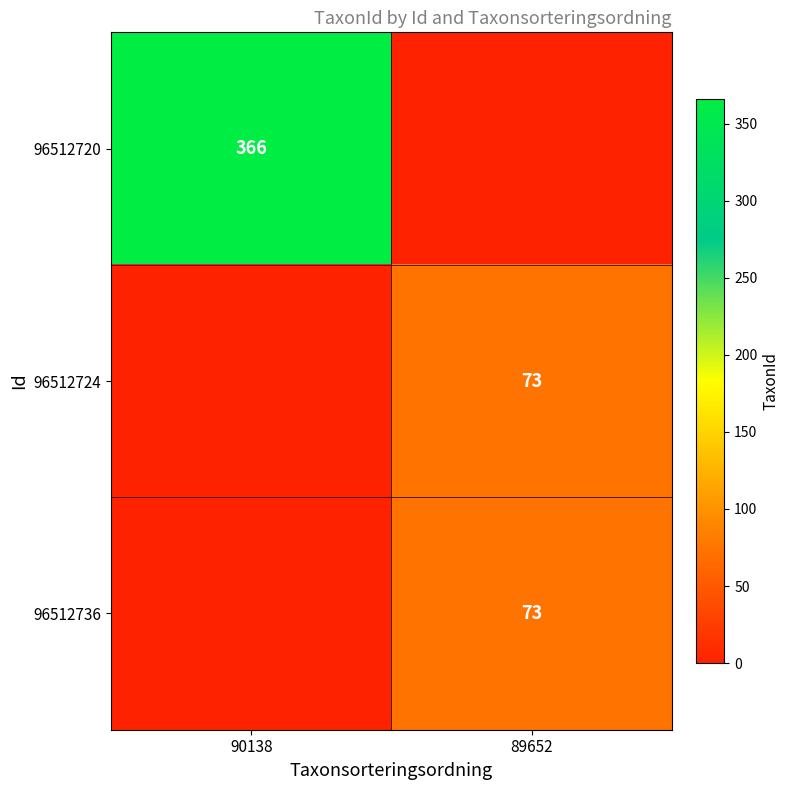

The 96512720 series shows 629 at 90138. True or false?

False